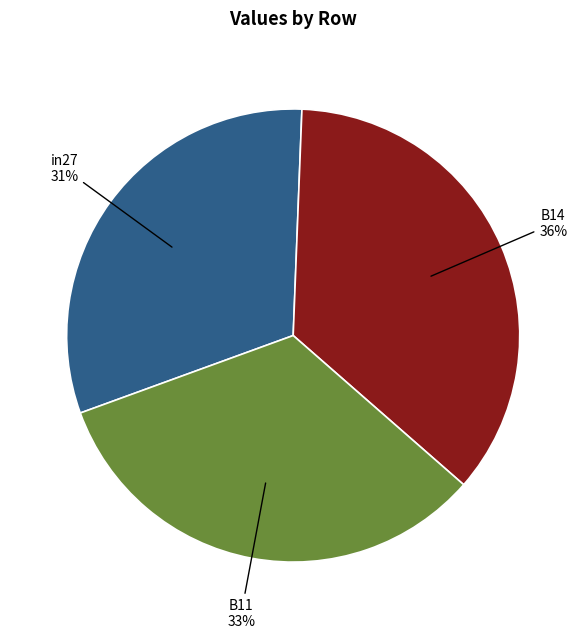

Does any single category account for the majority?

No